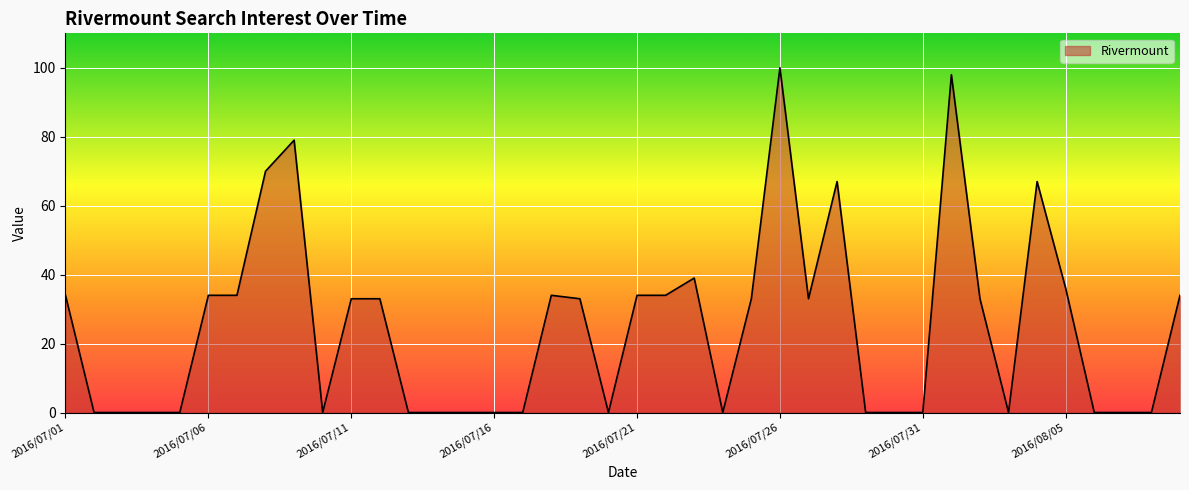

What is the difference between the maximum and minimum values?

100